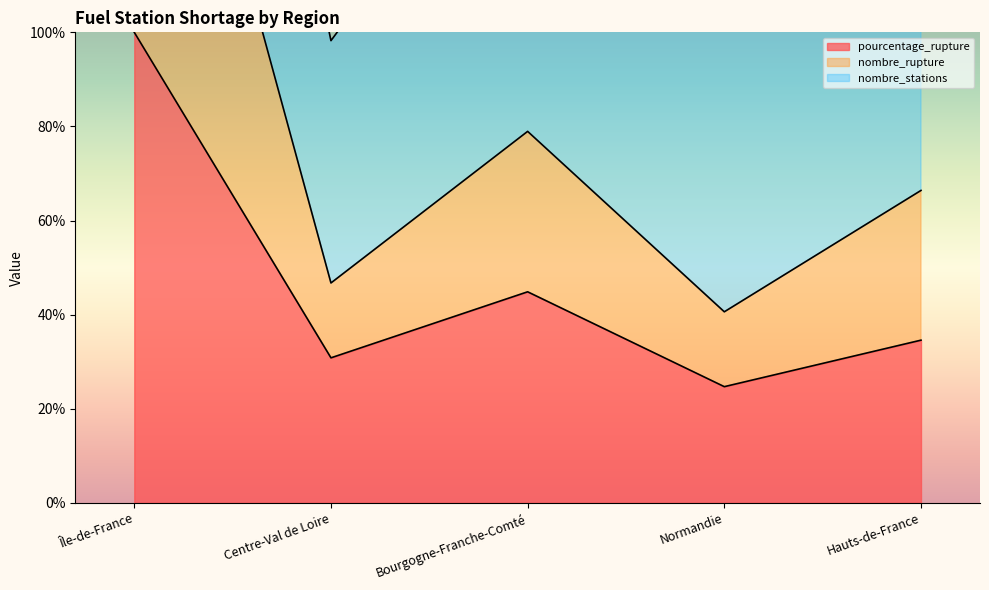

Is the value of nombre_rupture at Normandie greater than the value of pourcentage_rupture at Bourgogne-Franche-Comté?

No